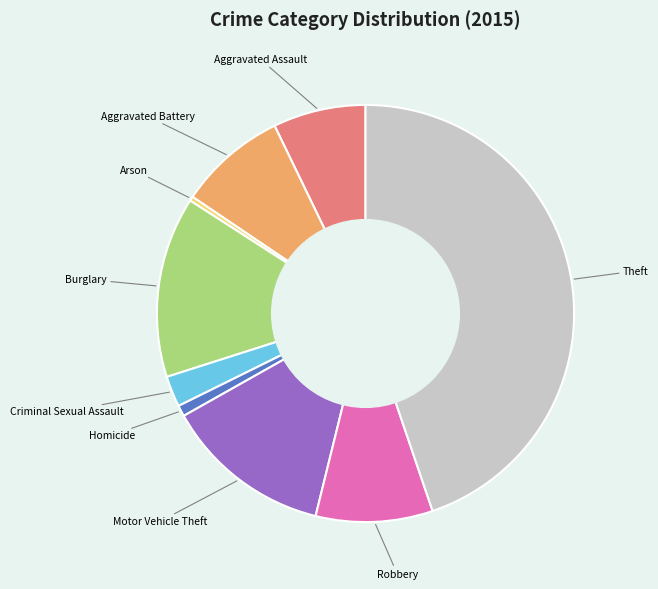

Is there a majority slice in this chart?

No